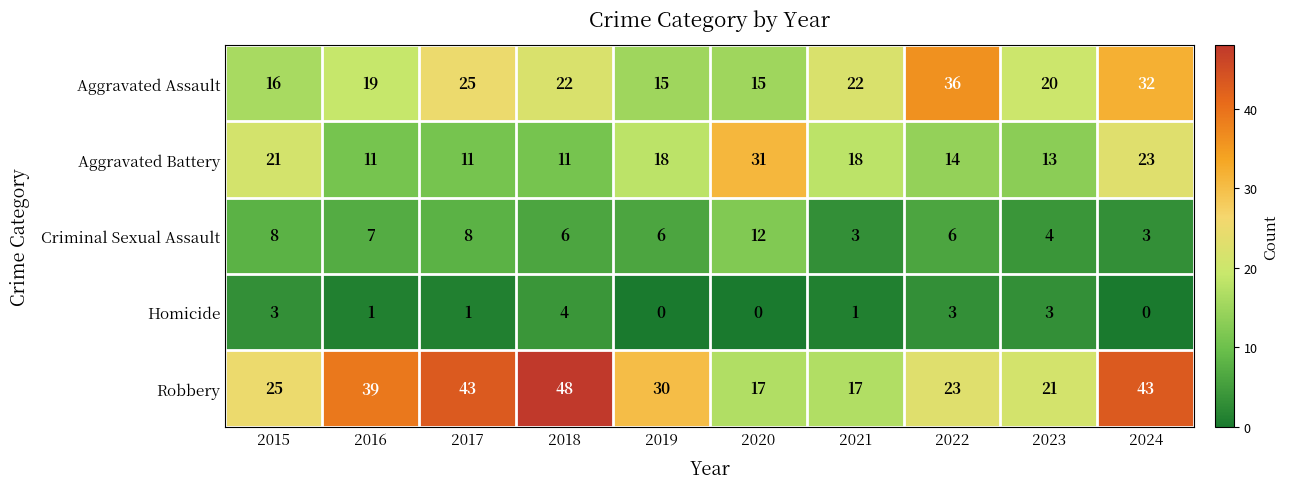

Rank the series at 2020 from lowest to highest value.

Homicide, Criminal Sexual Assault, Aggravated Assault, Robbery, Aggravated Battery